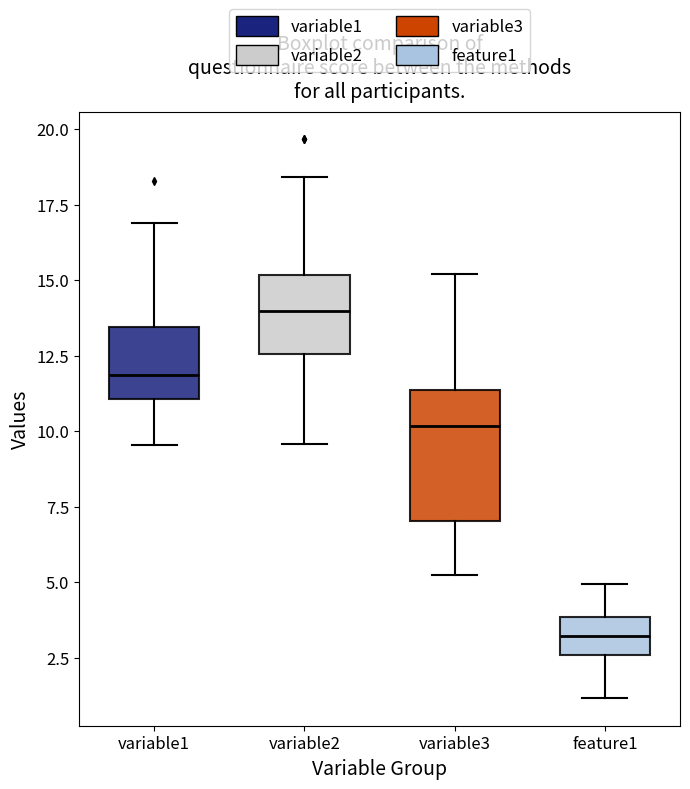

Which box's median line is the highest?

variable2